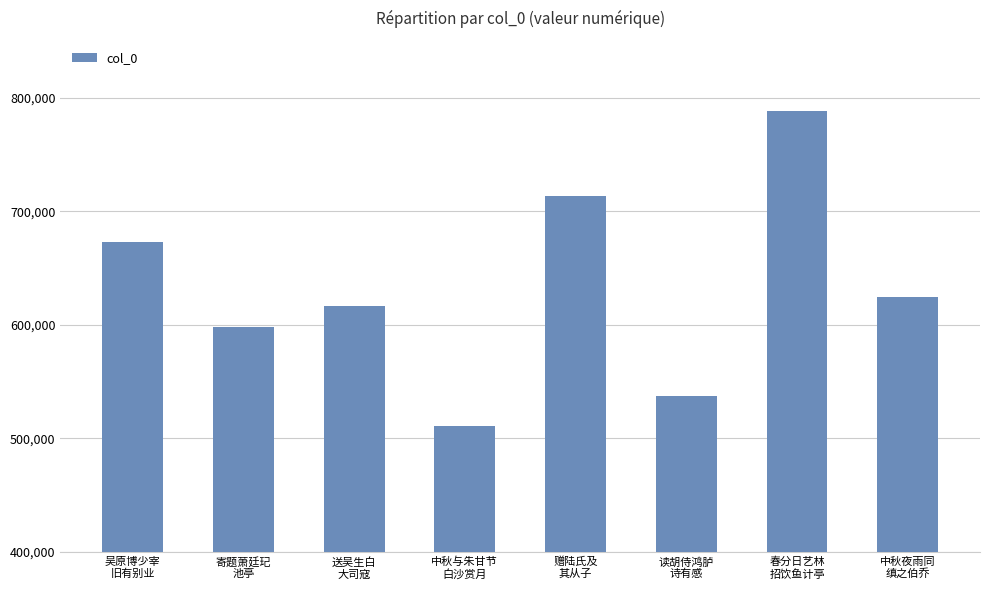

Which category has the lowest value across all series?

中秋与朱甘节
白沙赏月